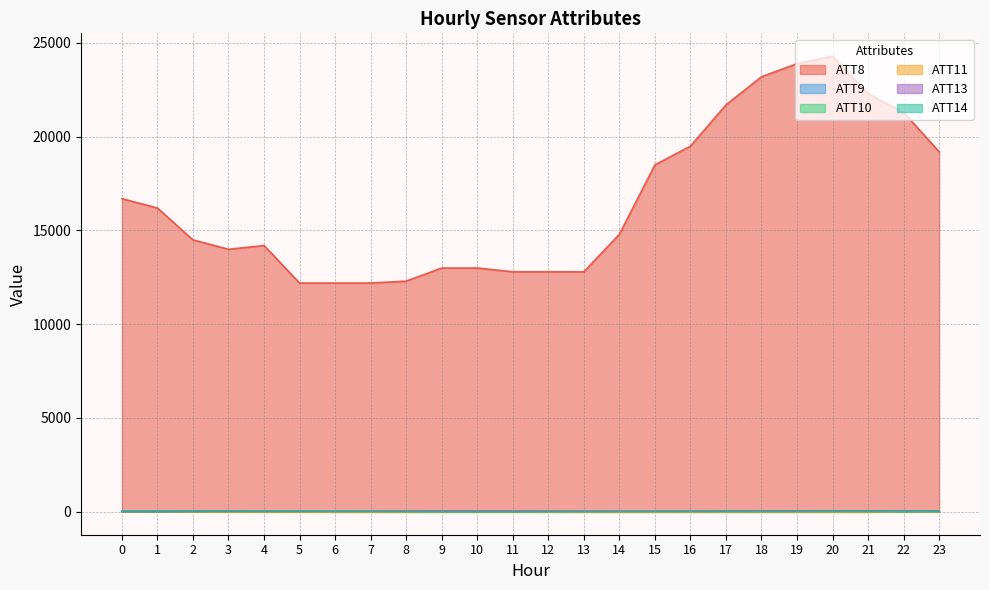

Between 13 and 23, which series saw the biggest shift?

ATT8